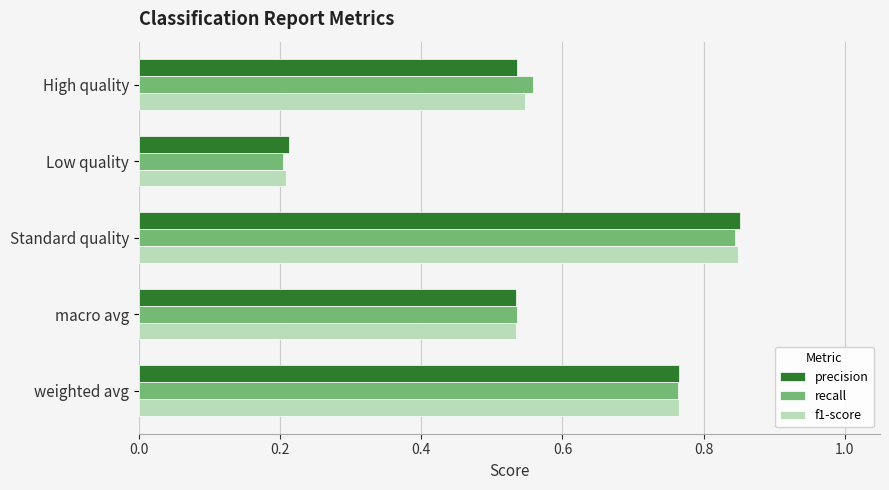

Is it true that recall equals 0.4 at Standard quality?

False